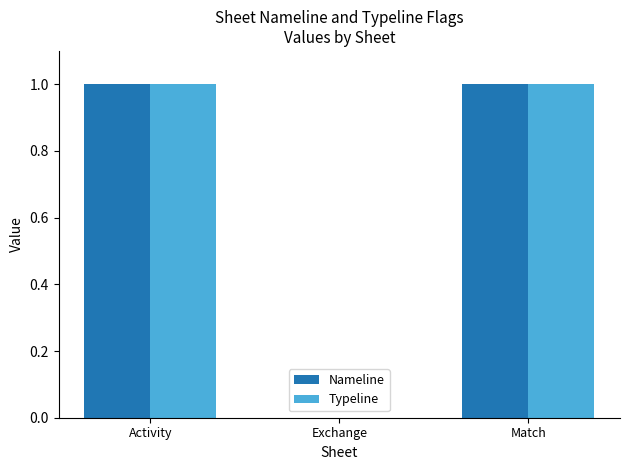

How many positive values does the Typeline series have?

2